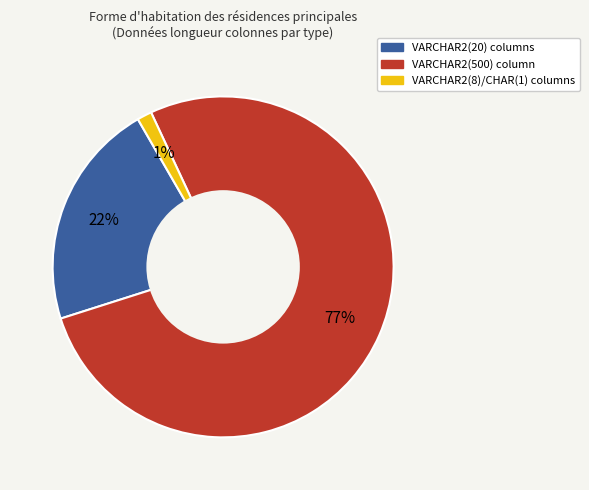

To the nearest percent, what is the average slice percentage?

33%